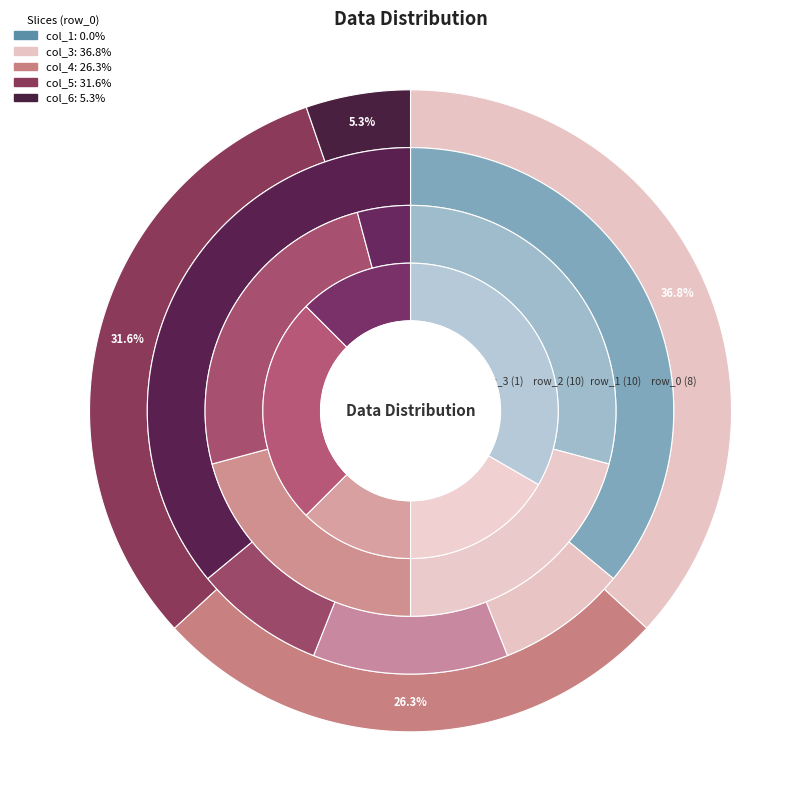

How many segments does this pie chart have?

5